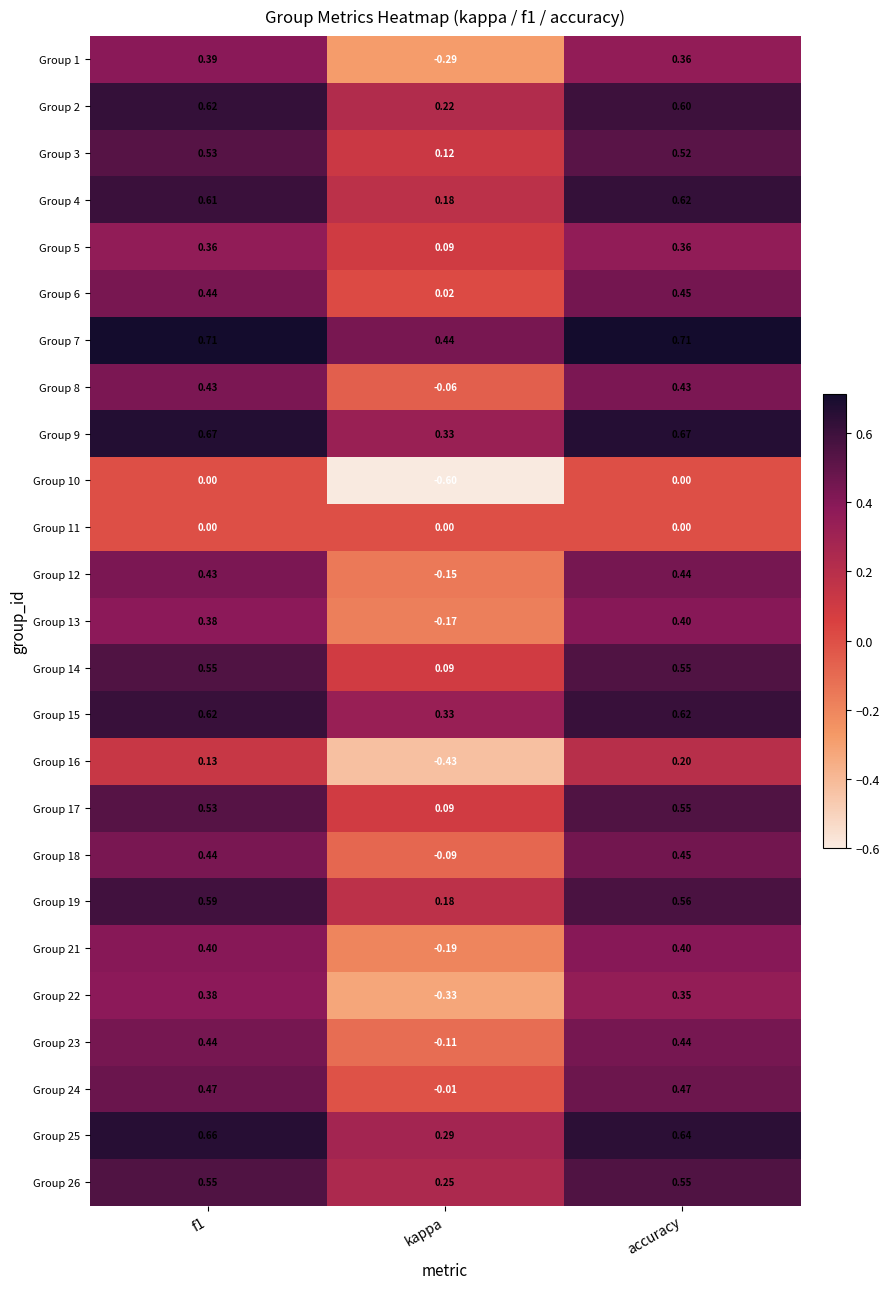

Is the value of Group 5 at accuracy greater than the value of Group 2 at kappa?

Yes